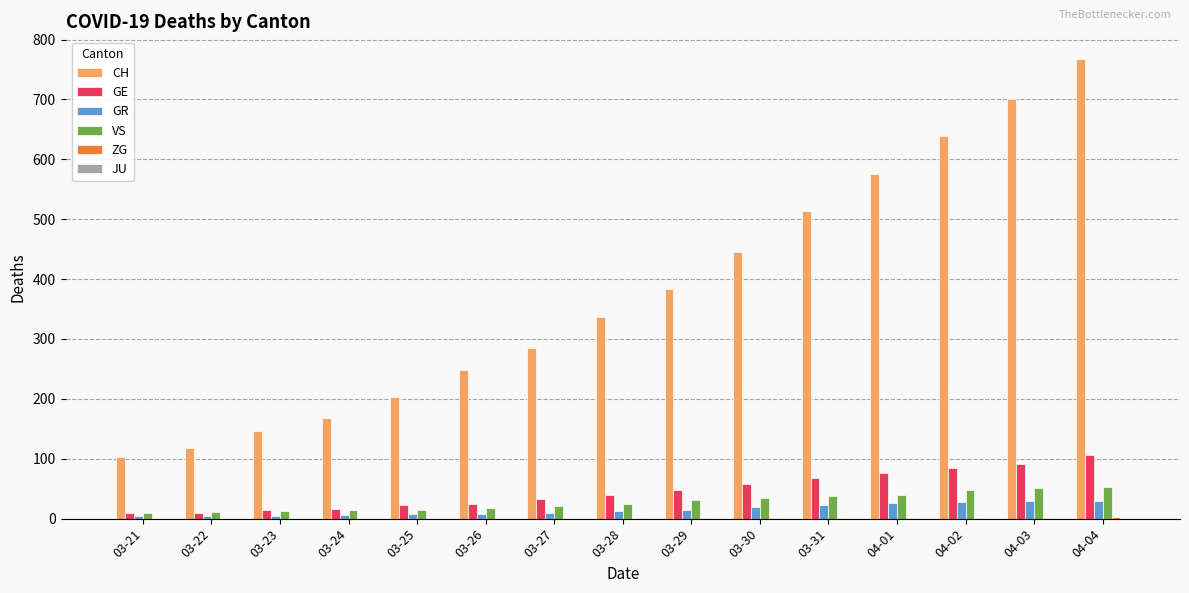

Are the bars horizontal?

No